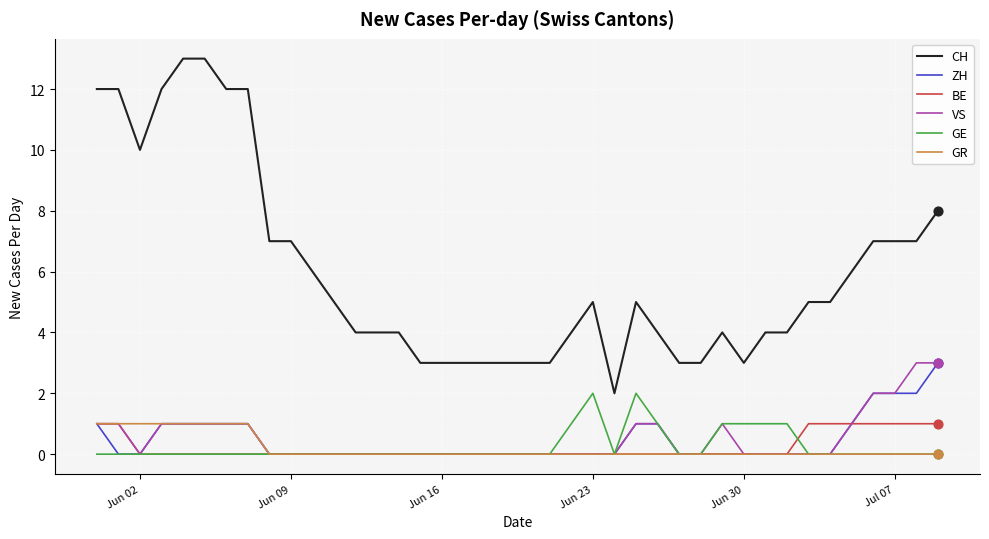

Which series has the largest total across all categories?

CH